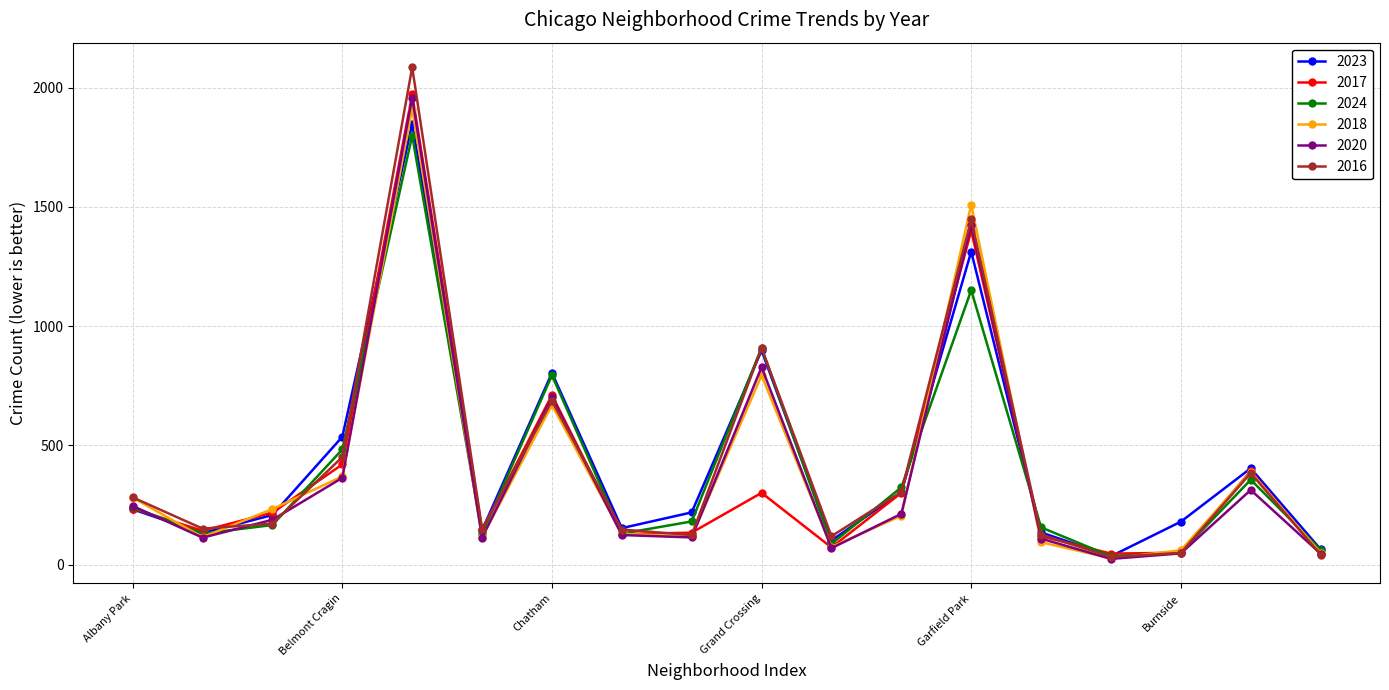

How many interior local peaks does the 2018 series have?

5